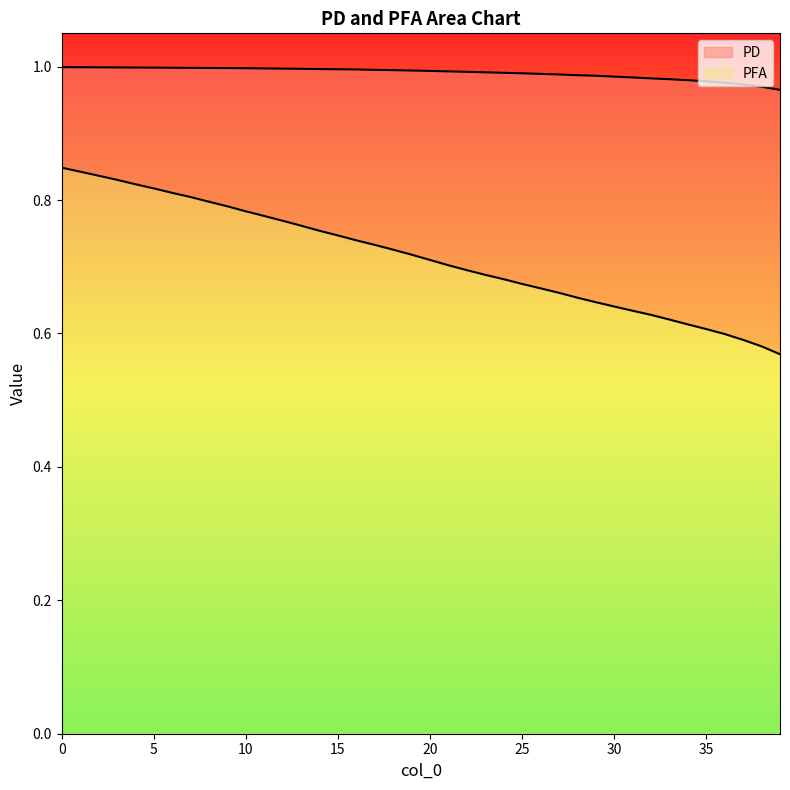

Which series has the largest total across all categories?

PD